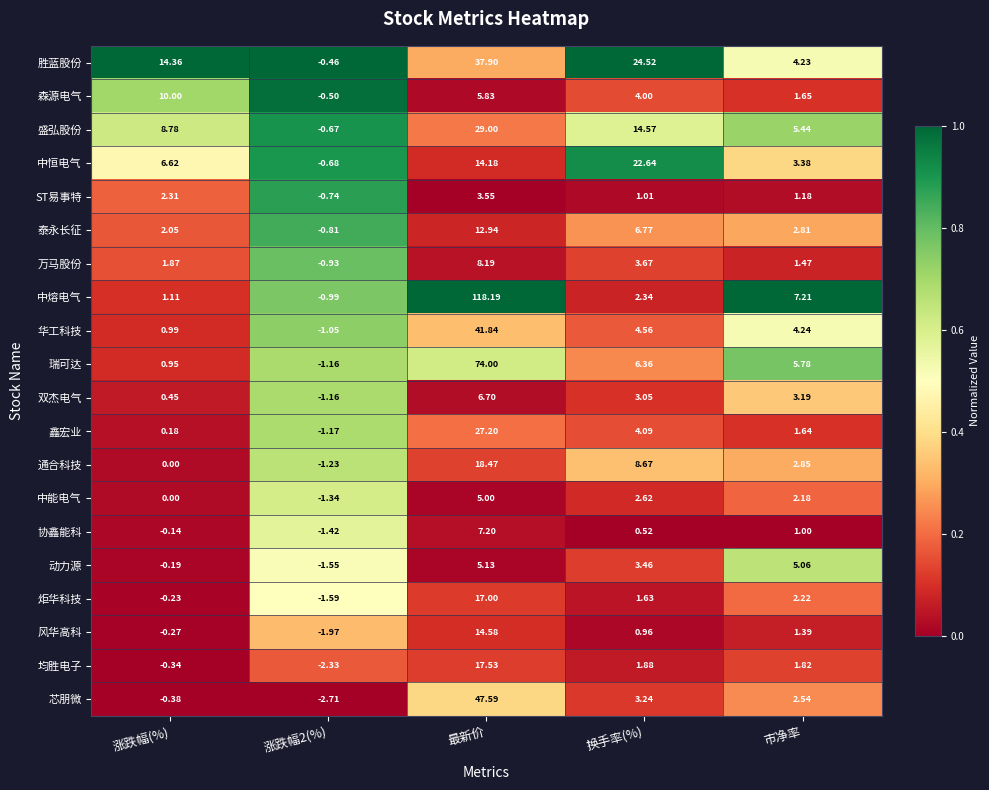

At 市净率, list the series in order from smallest to largest.

协鑫能科, ST易事特, 风华高科, 万马股份, 鑫宏业, 森源电气, 均胜电子, 中能电气, 炬华科技, 芯朋微, 泰永长征, 通合科技, 双杰电气, 中恒电气, 胜蓝股份, 华工科技, 动力源, 盛弘股份, 瑞可达, 中熔电气